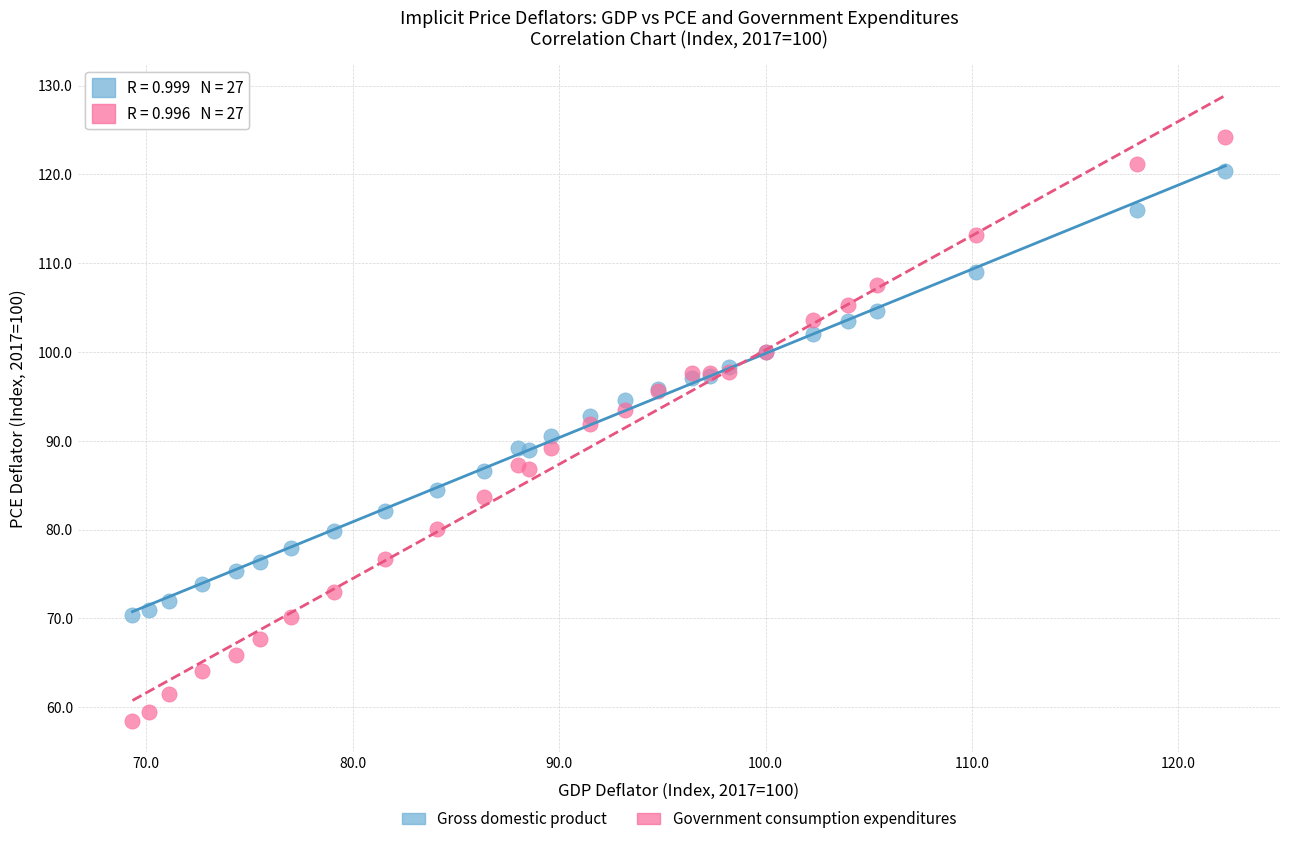

What is the X range (max minus min) for the scatter plot?

52.9